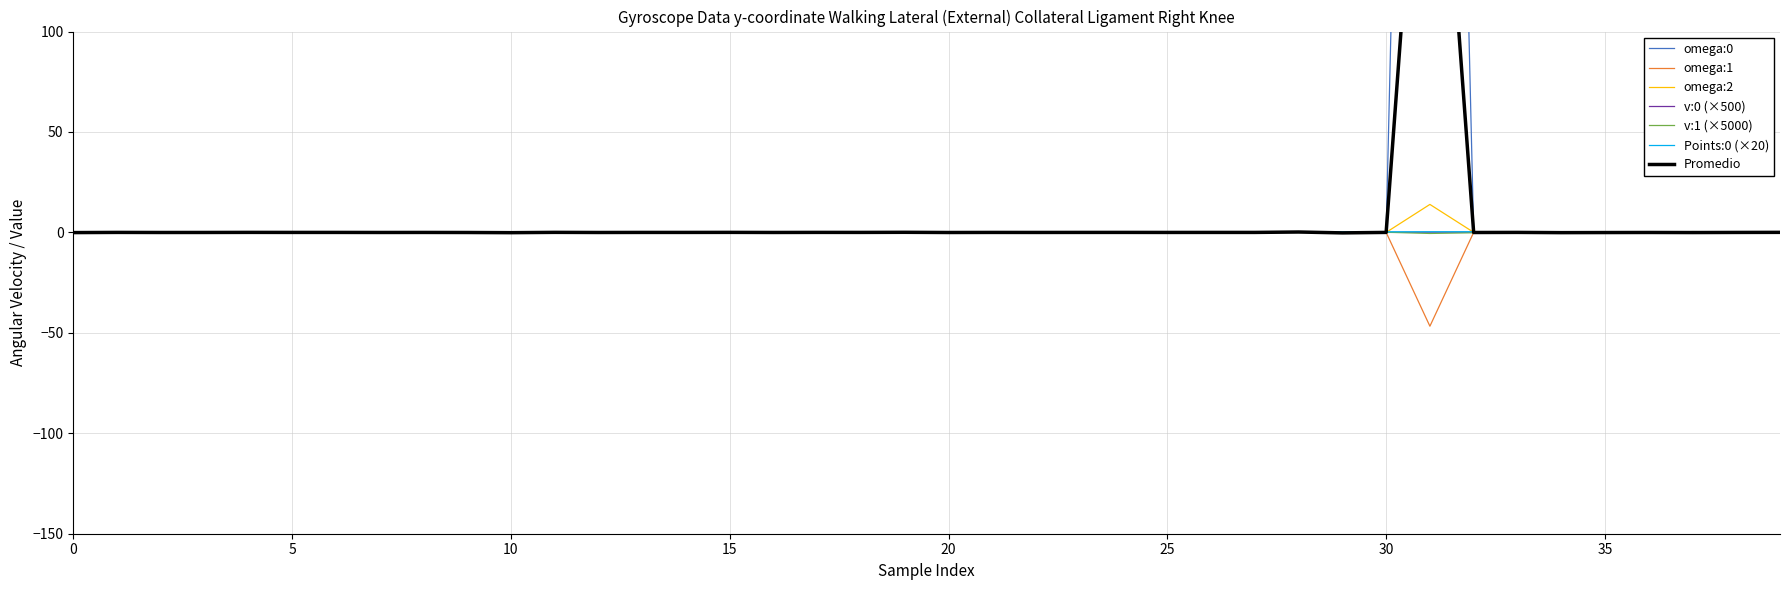

What is the minimum value for omega:1?

-46.7